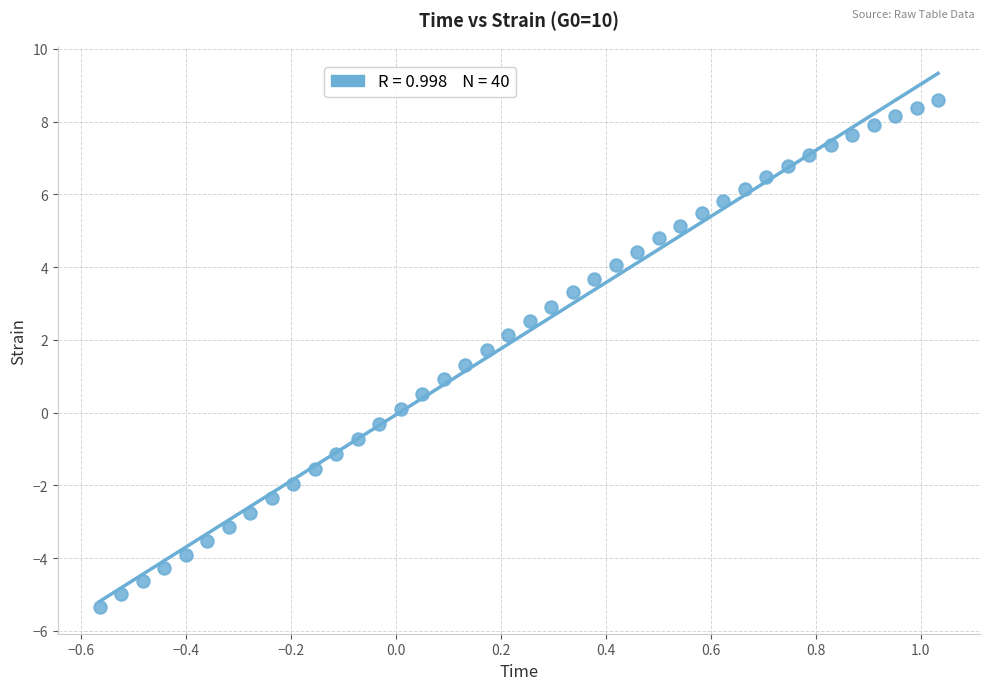

What is the range of X values (max minus min)?

1.6